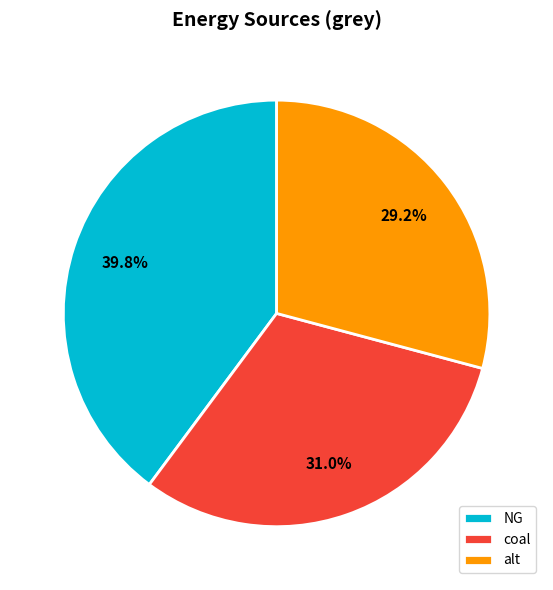

Approximately how many times larger is the value at NG compared to coal?

1.3